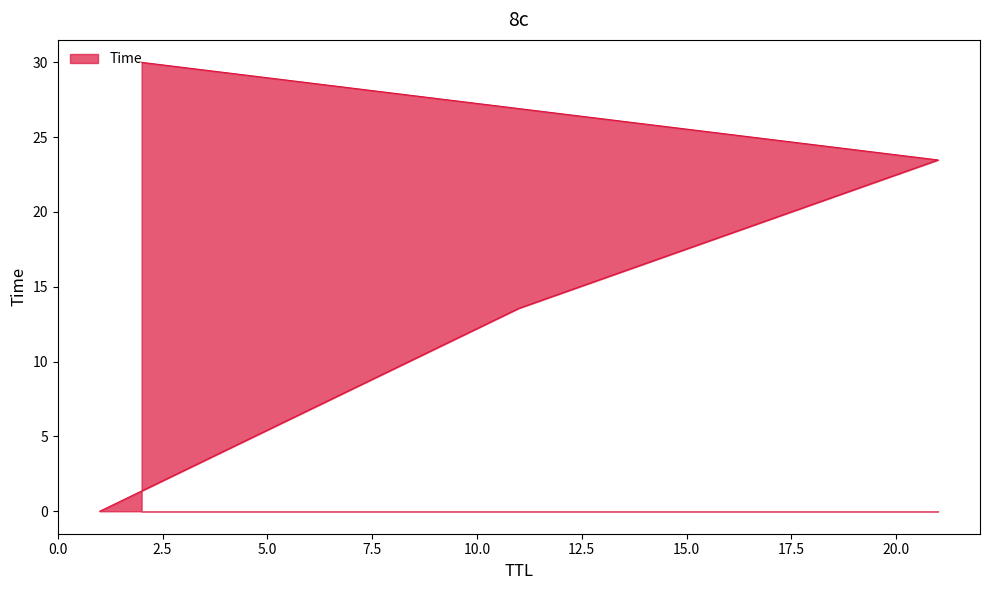

At which label is the value closest to 15?

11